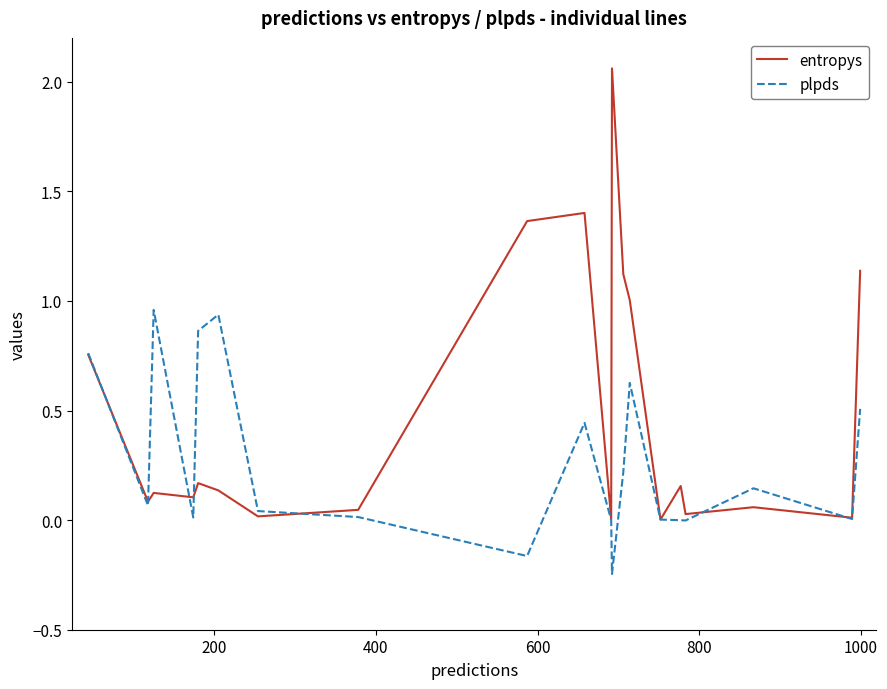

Which series has the largest total across all categories?

entropys